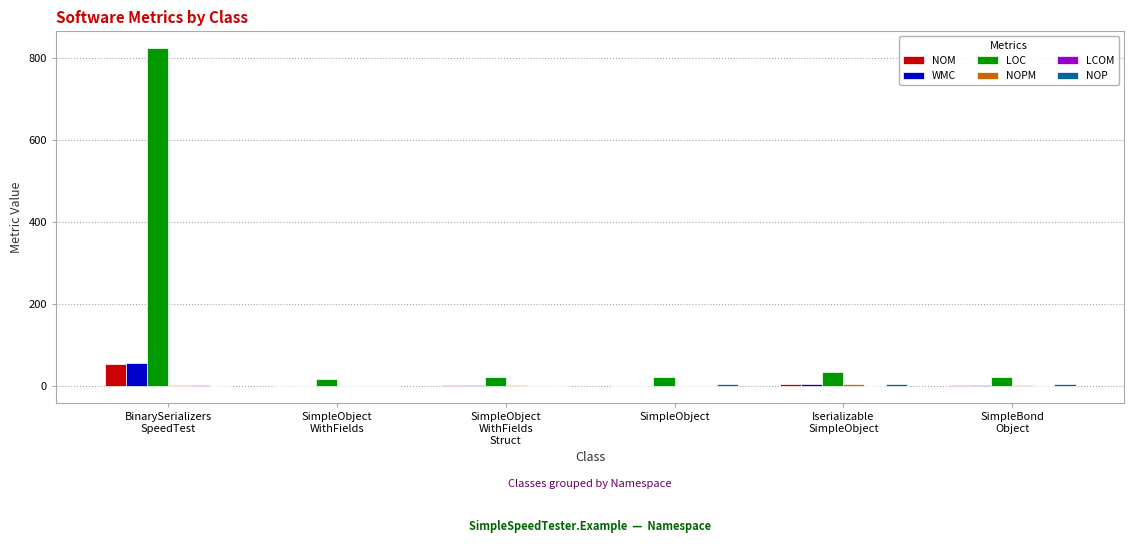

What is the maximum value shown in the chart?

824.0